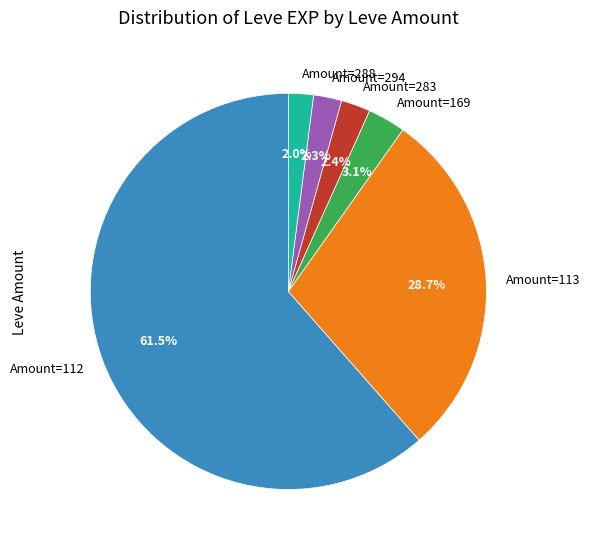

Which slice is the largest?

Amount=112